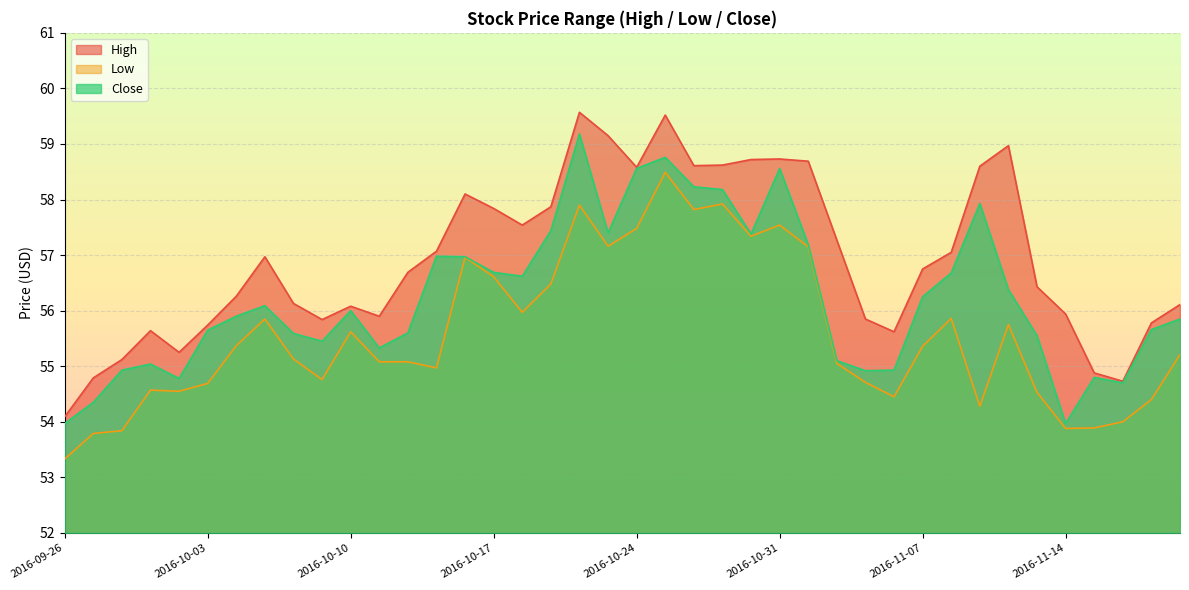

How many data points in High are above 56?

26